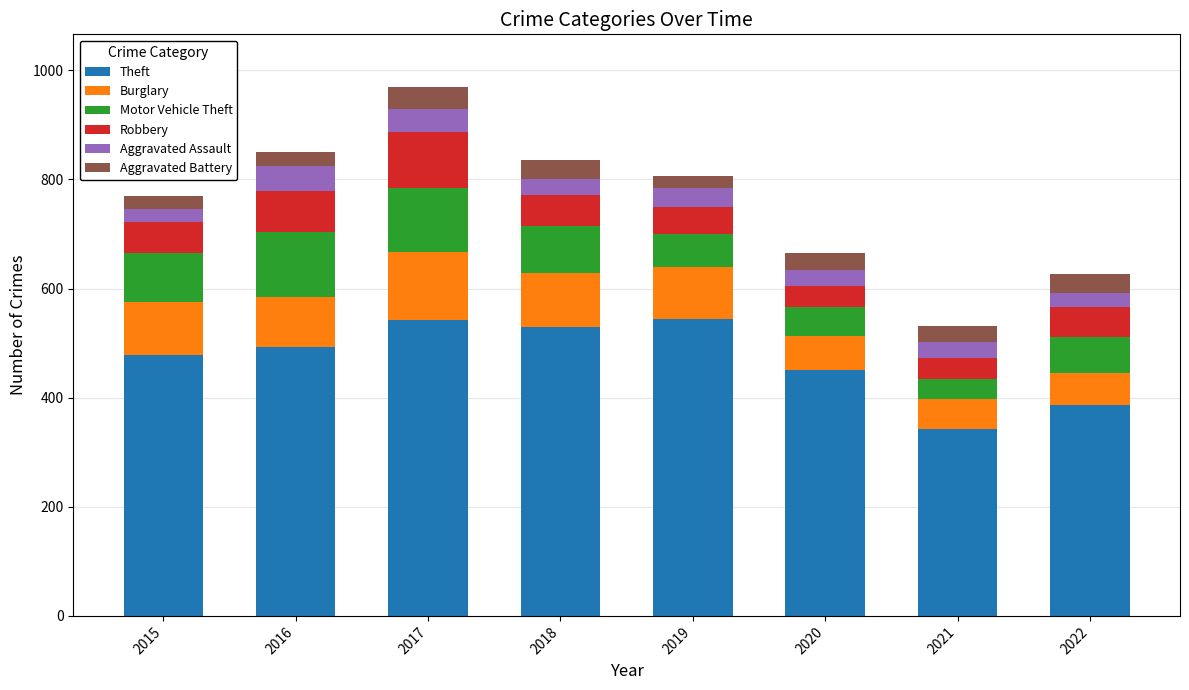

What is the highest value of the Theft series?

545